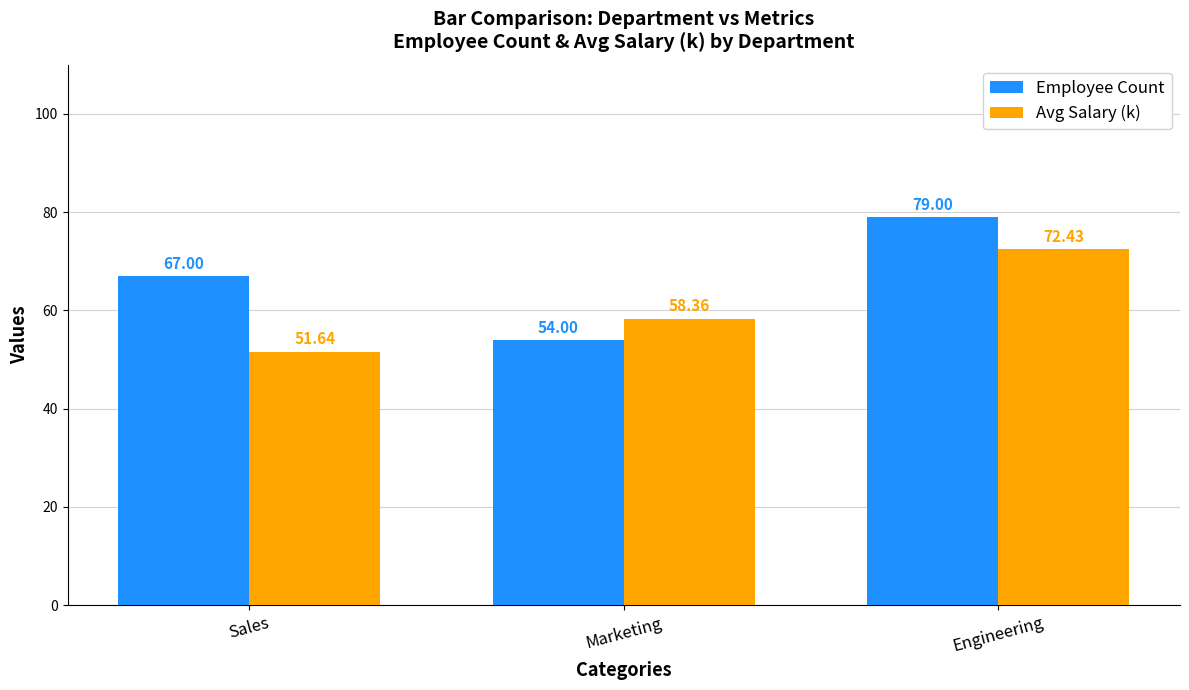

What is the average value of the Employee Count series?

66.7